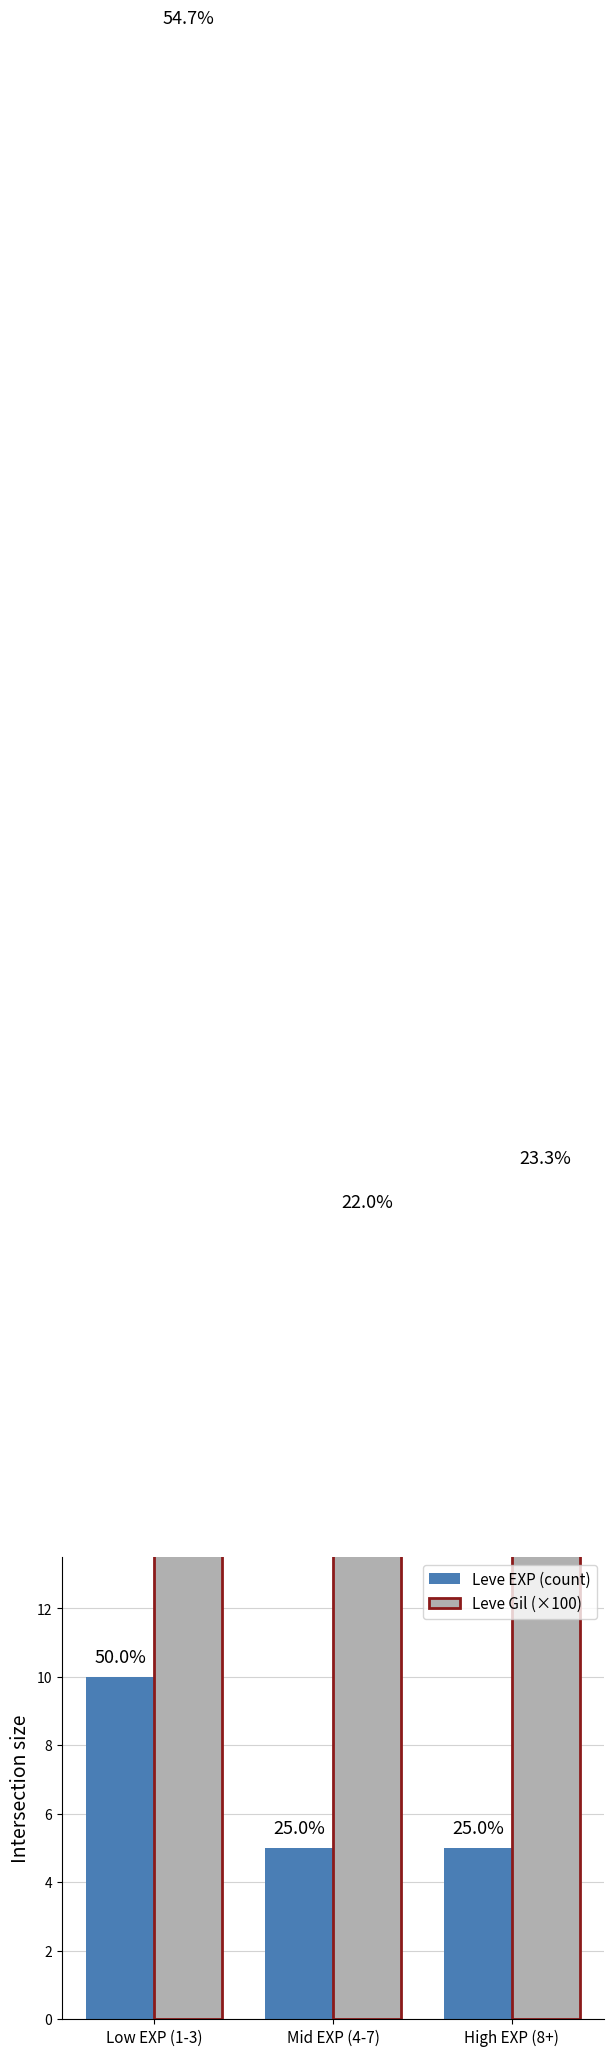

Between Low EXP (1-3) and Mid EXP (4-7), which series saw the biggest shift?

Leve Gil (×100)